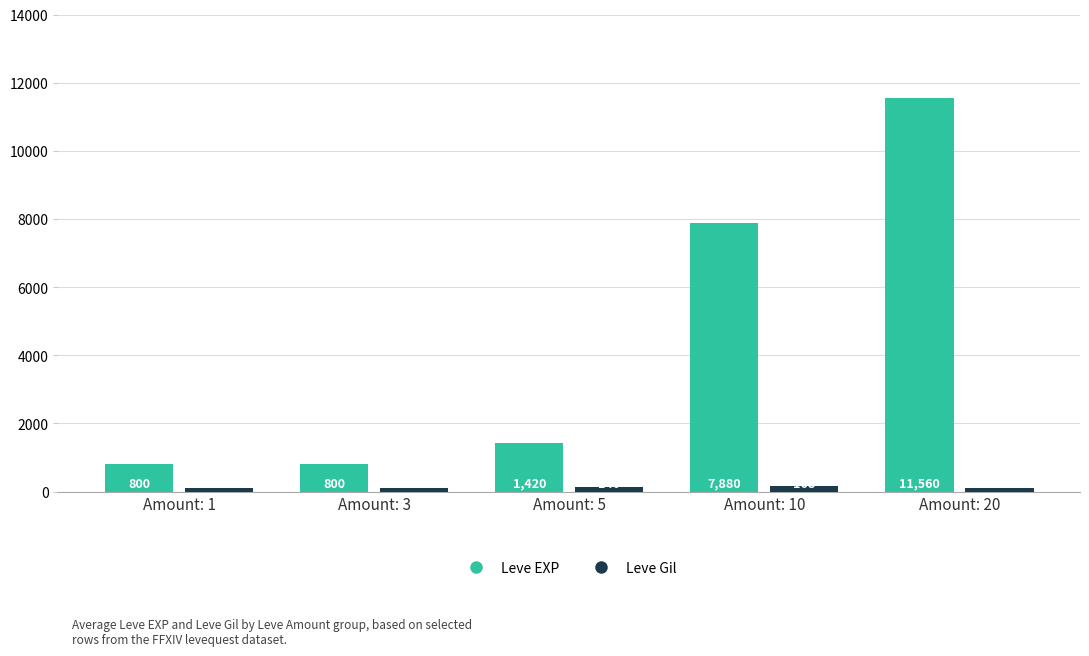

Rank the series at Amount: 10 from lowest to highest value.

Leve Gil, Leve EXP